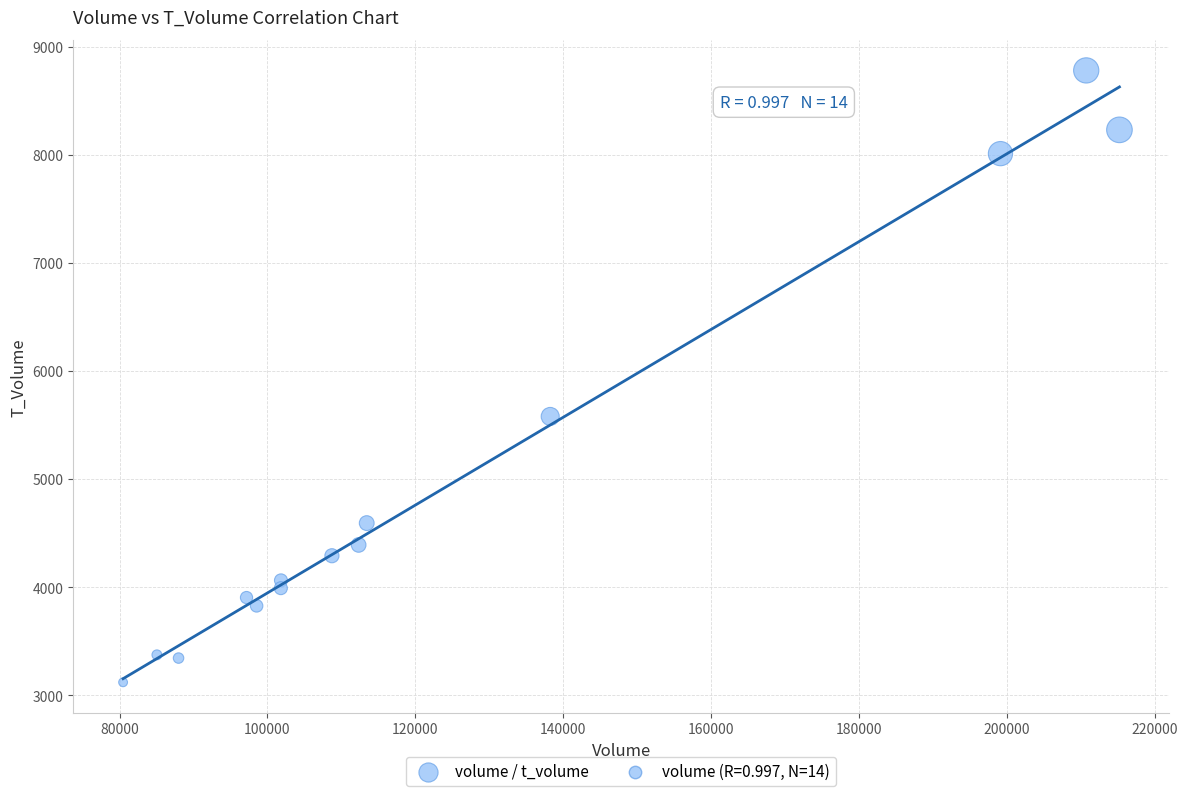

What is the range of Y values (max minus min)?

5662